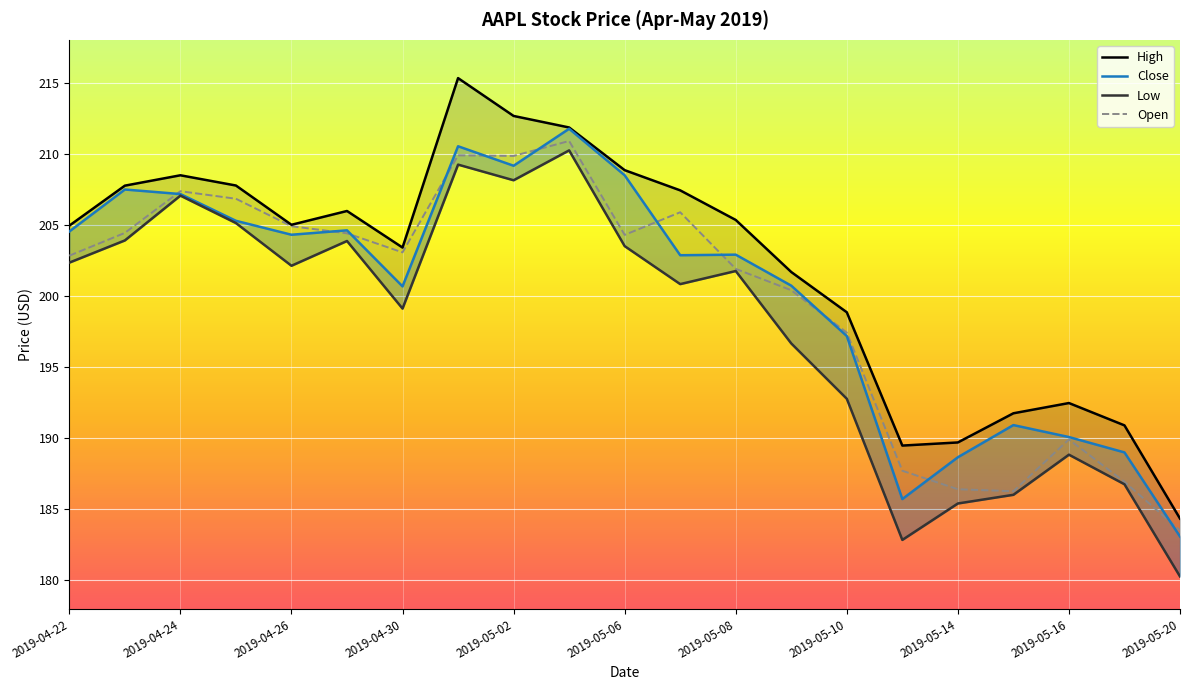

How many values in the High series are below 205?

10